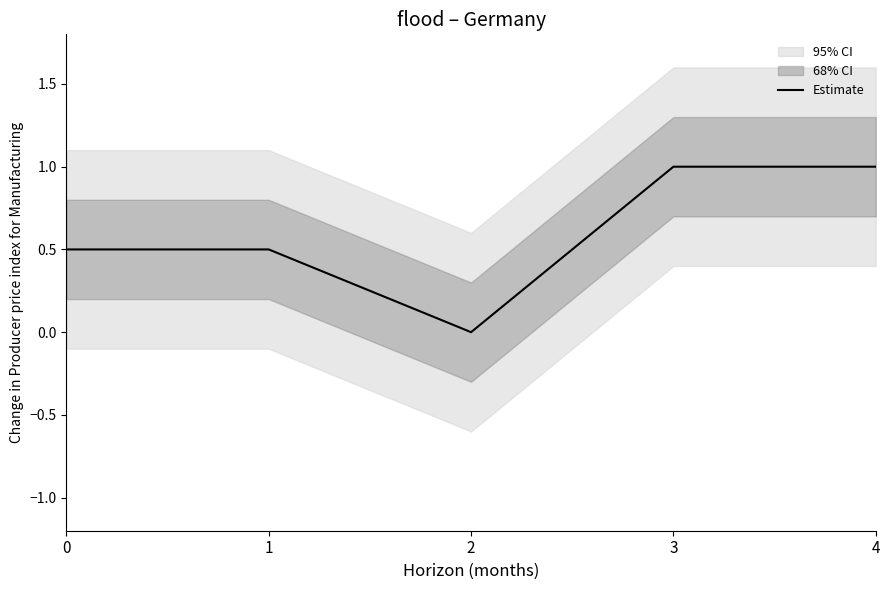

Reading left to right, transcribe all the data shown in this chart.

0.5	0.5	0.0	1.0	1.0